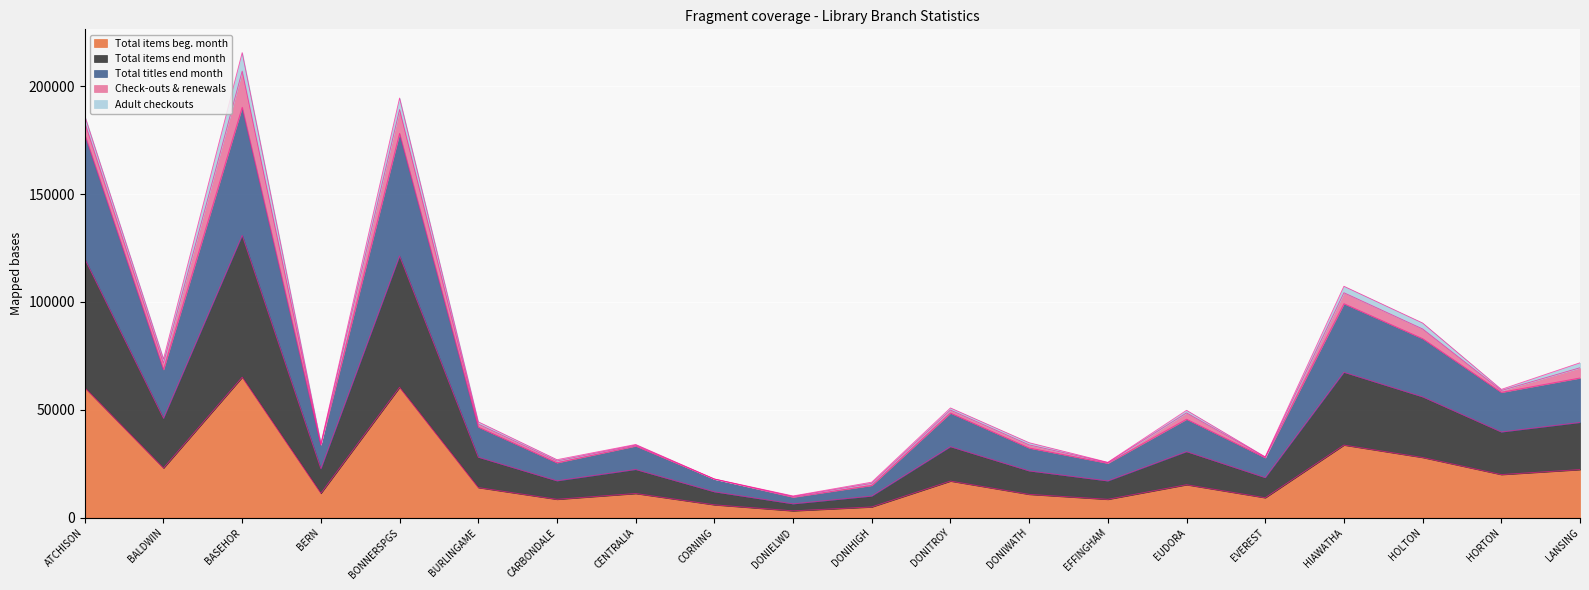

What is the maximum value for Total items beg. month?

65121